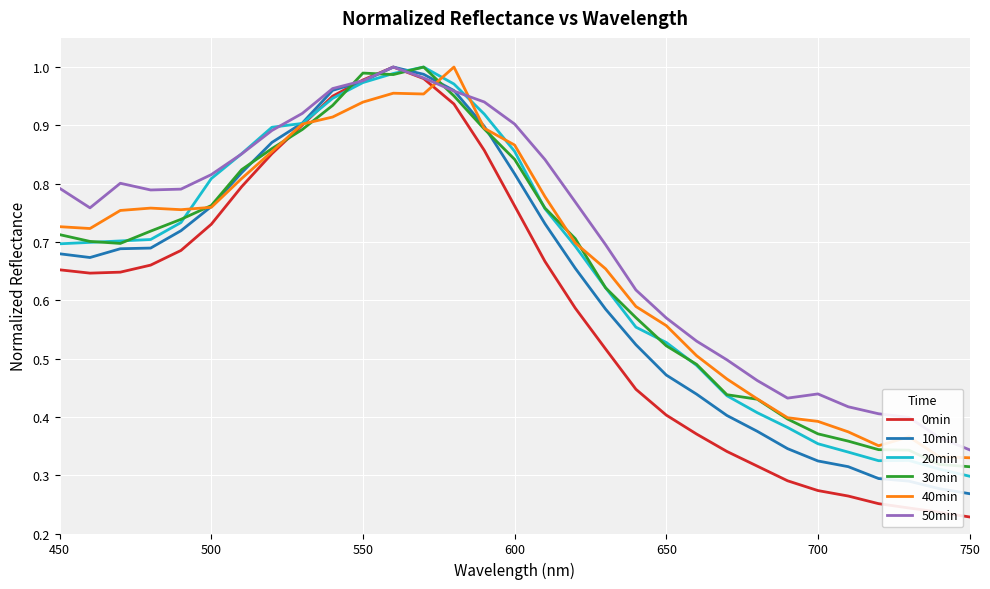

Which series has the largest total across all categories?

50min